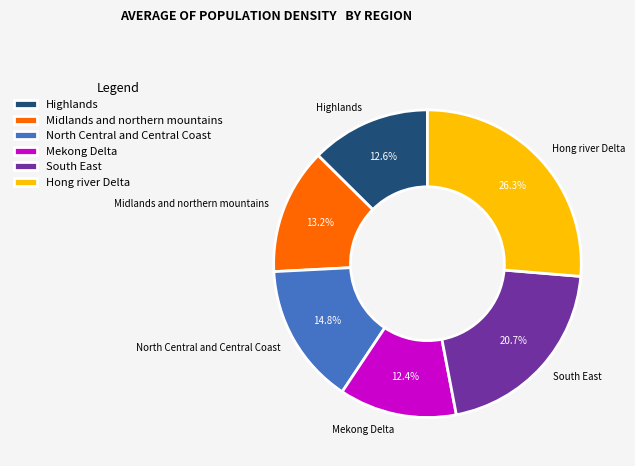

How many slices are in this pie chart?

6